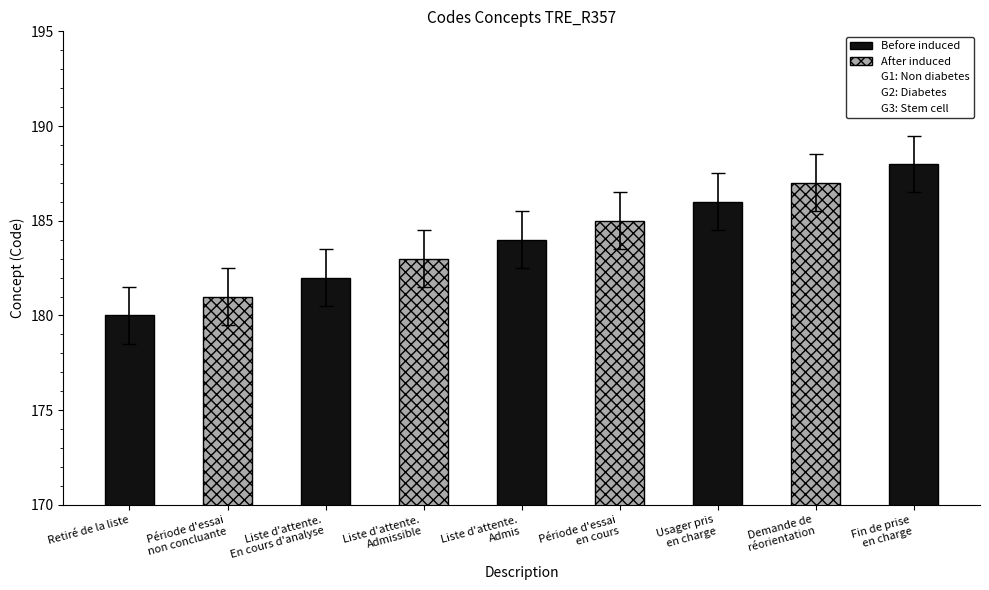

What is the ratio of the value at Usager pris
en charge to the value at Période d'essai
non concluante?

1.0